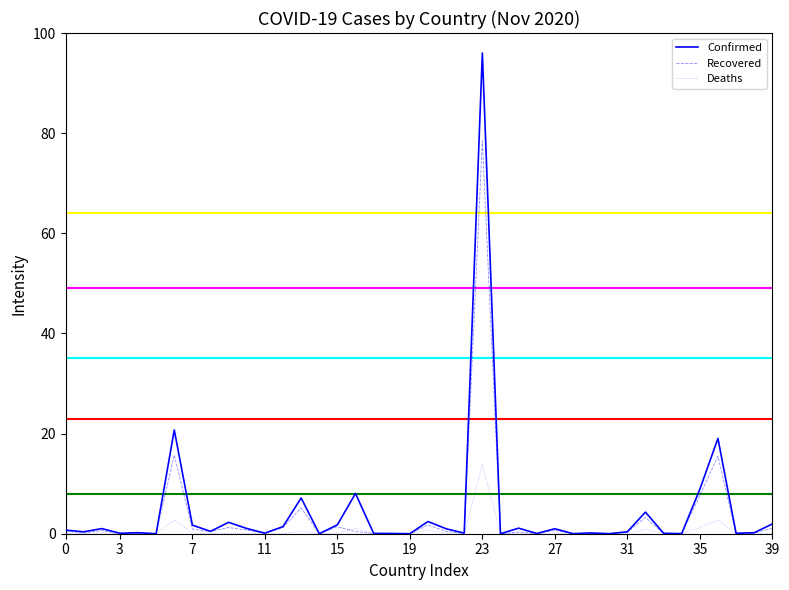

Which series has the largest range (max minus min)?

Confirmed